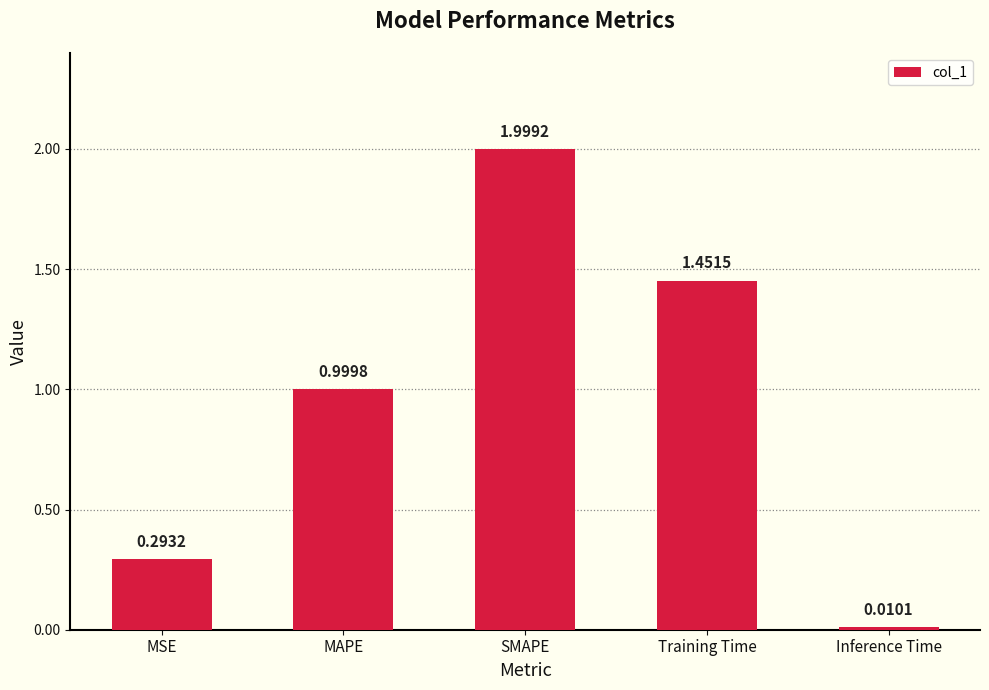

How many data points does each series have?

5